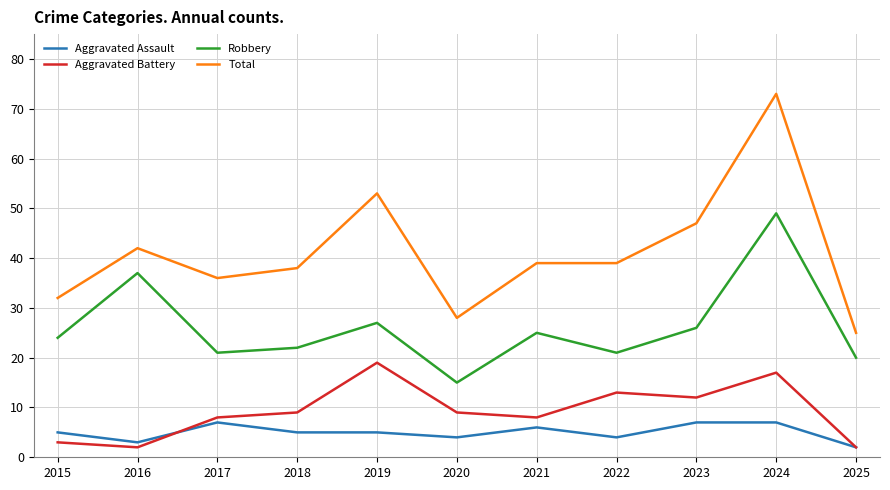

What are all the series names shown in the legend?

Aggravated Assault, Aggravated Battery, Robbery, Total